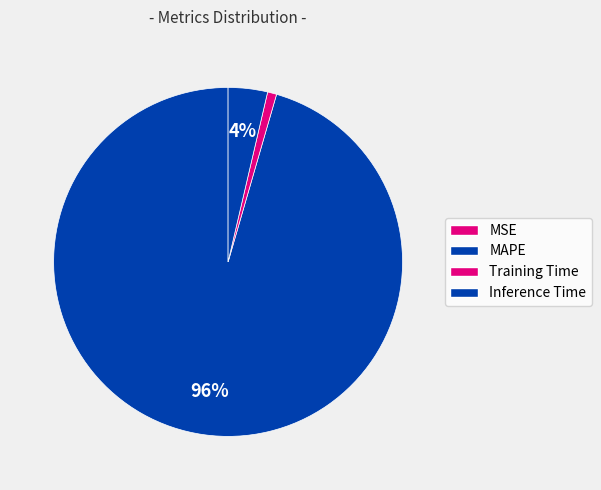

The Inference Time slice represents 11% of the pie. True or false?

False